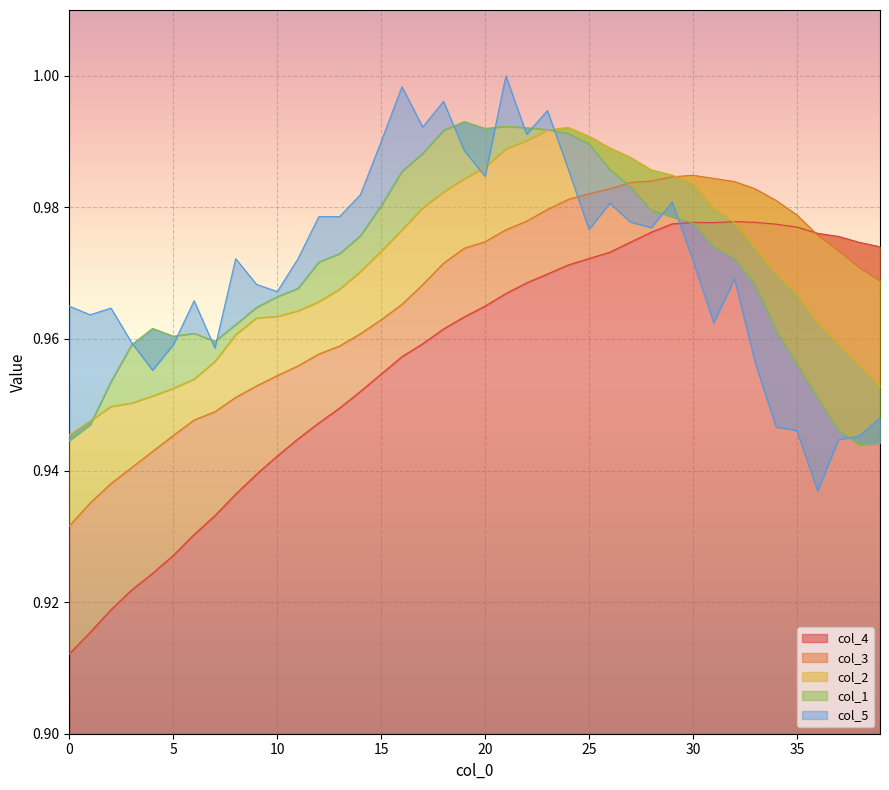

At how many categories does at least one series exceed 0?

40